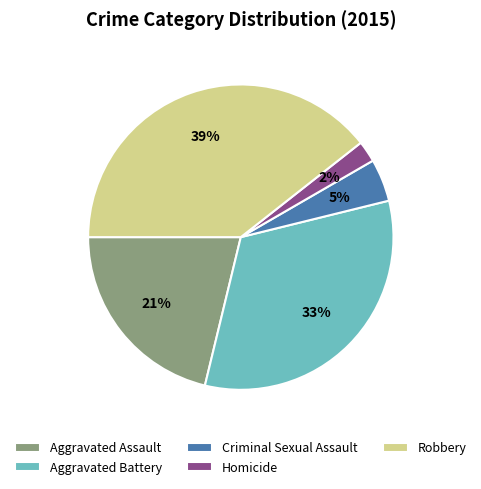

Does Homicide represent more than half of the total?

No